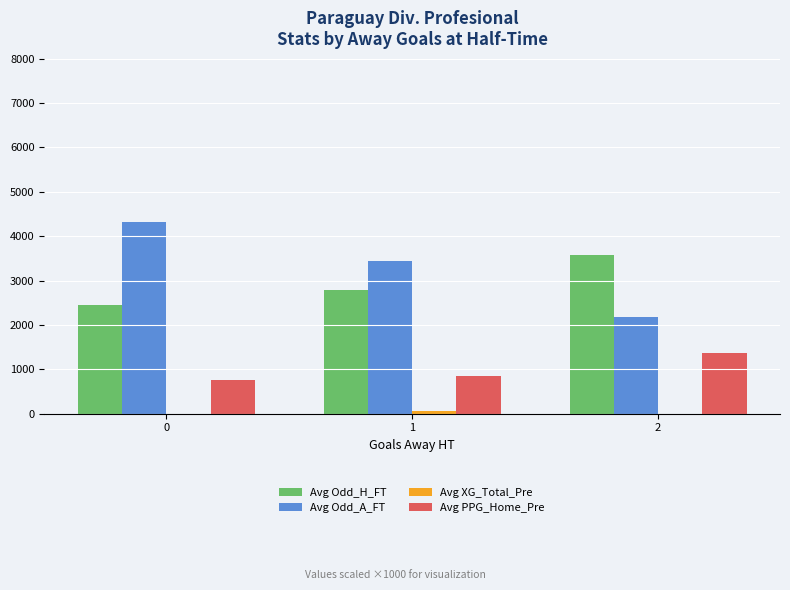

Is the value of Avg PPG_Home_Pre at 1 greater than the value of Avg Odd_H_FT at 2?

No